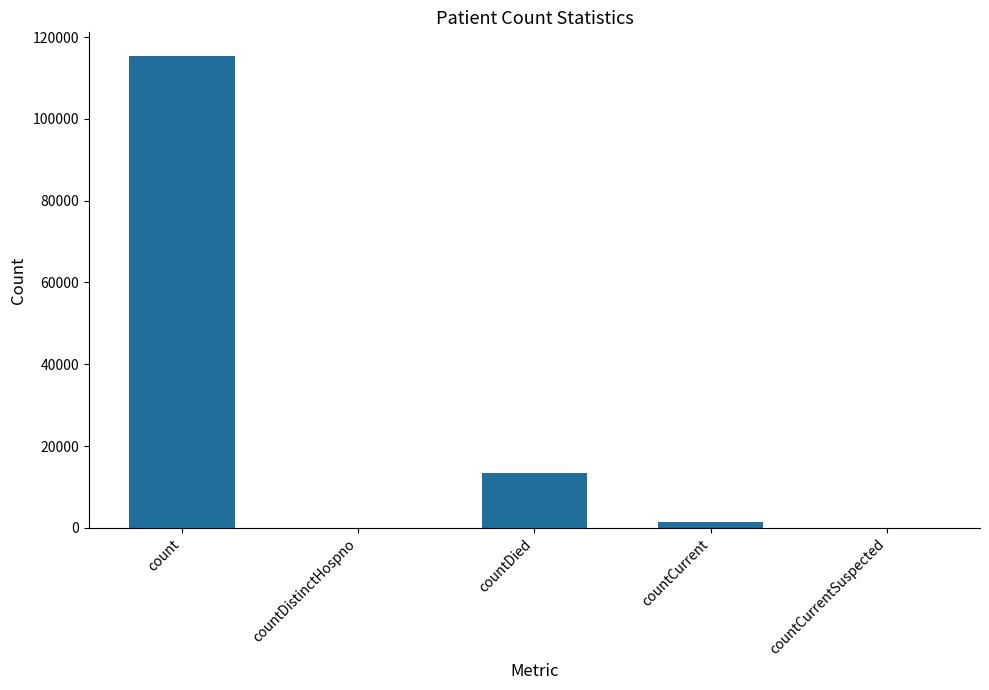

Count the number of categories in the chart.

5